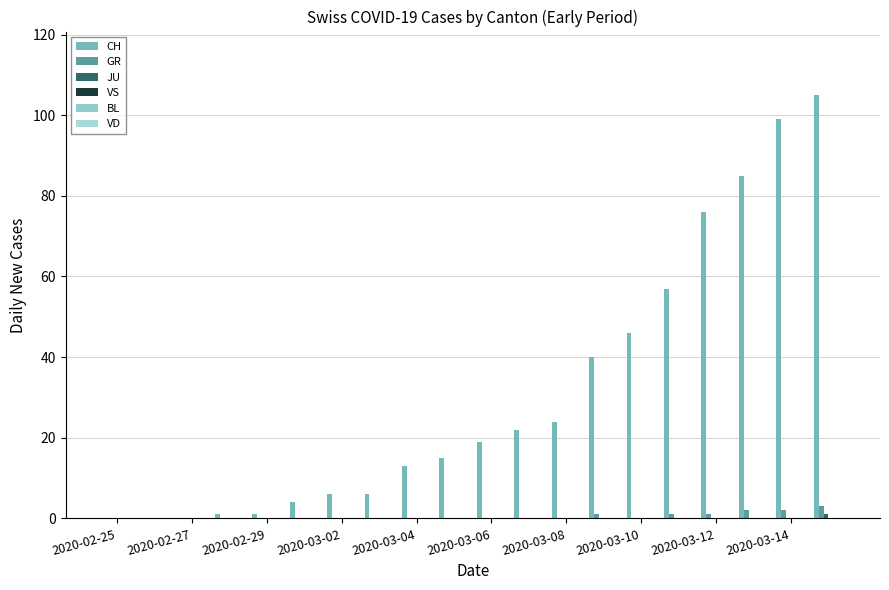

What is the difference between the maximum and minimum values in the CH series?

105